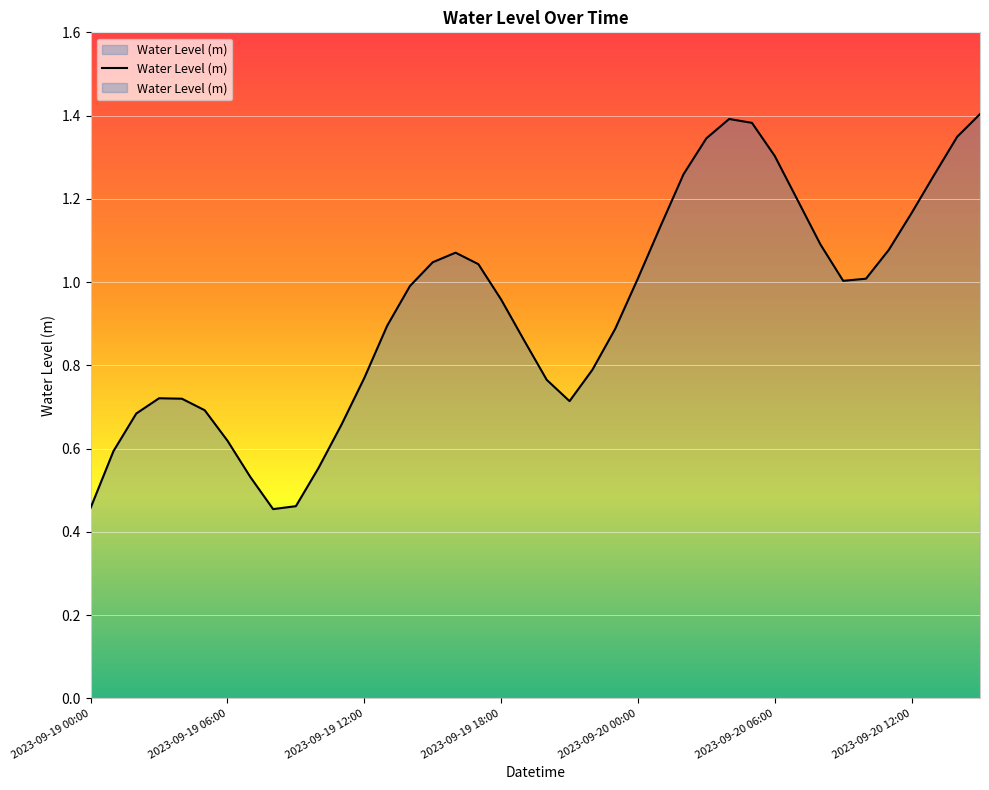

What is the smallest value displayed?

0.5